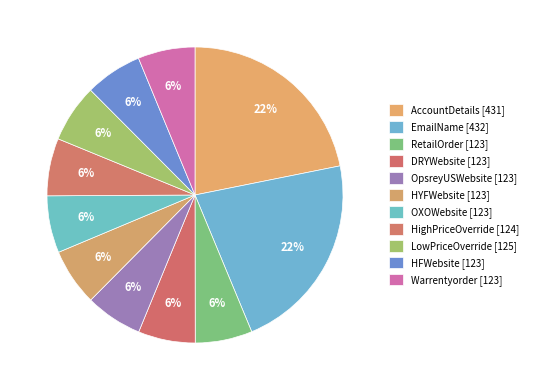

What percentage do RetailOrder and HYFWebsite together represent?

12.5%